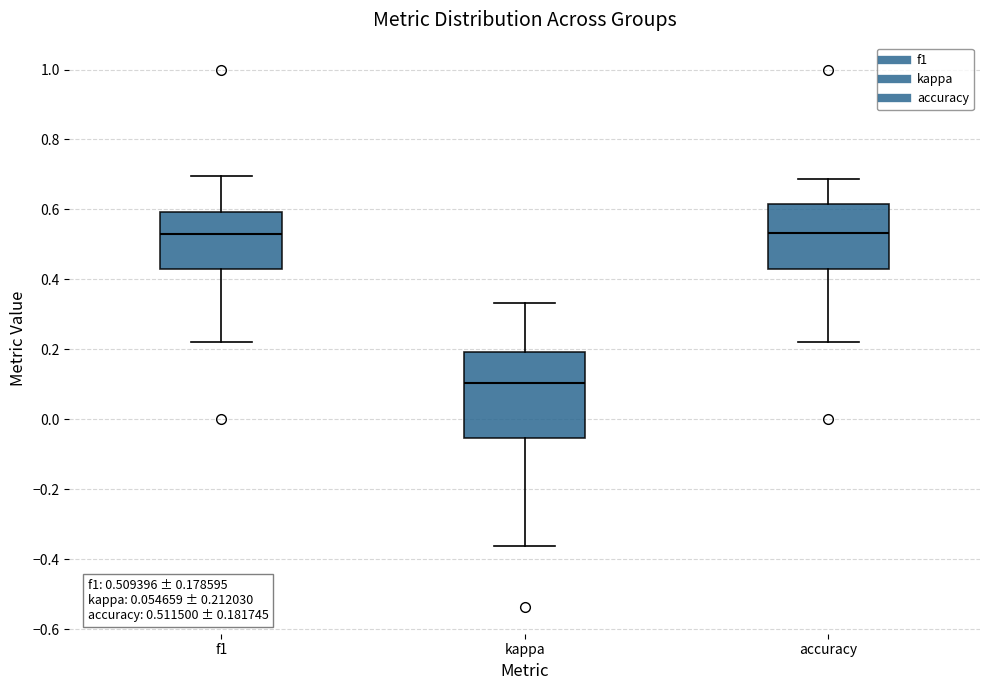

Comparing the boxes themselves (not the whiskers), which one is the tallest?

kappa